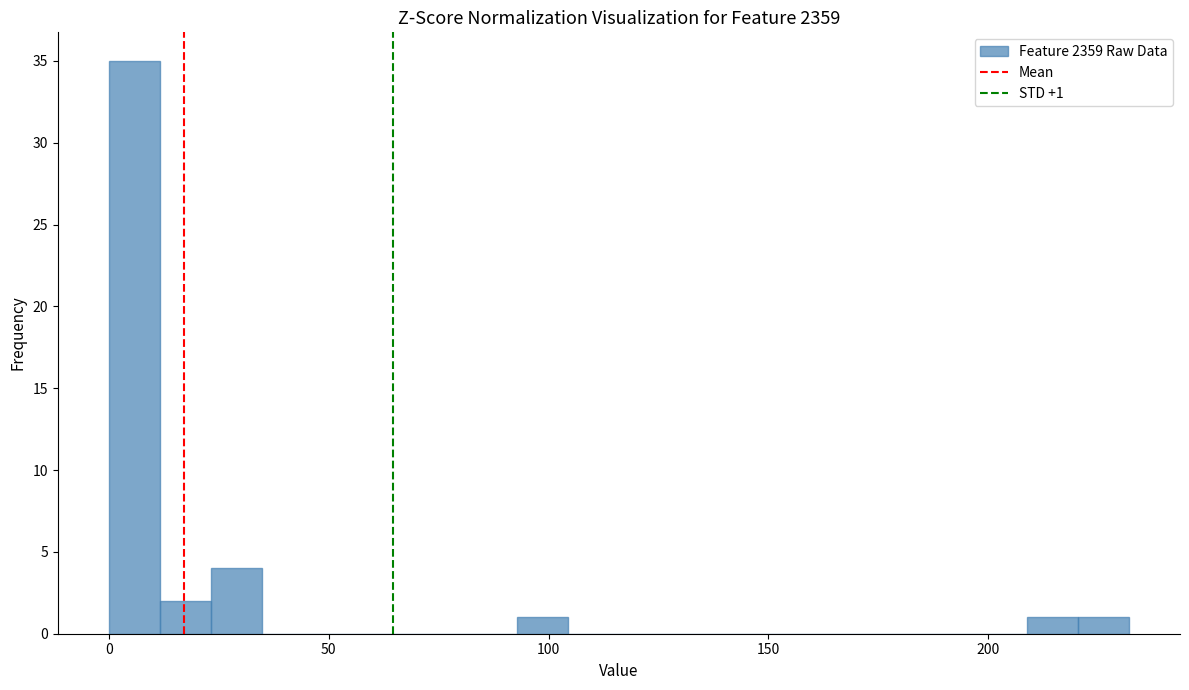

Read against the x-axis, roughly where is the centre of the tallest bar?

5